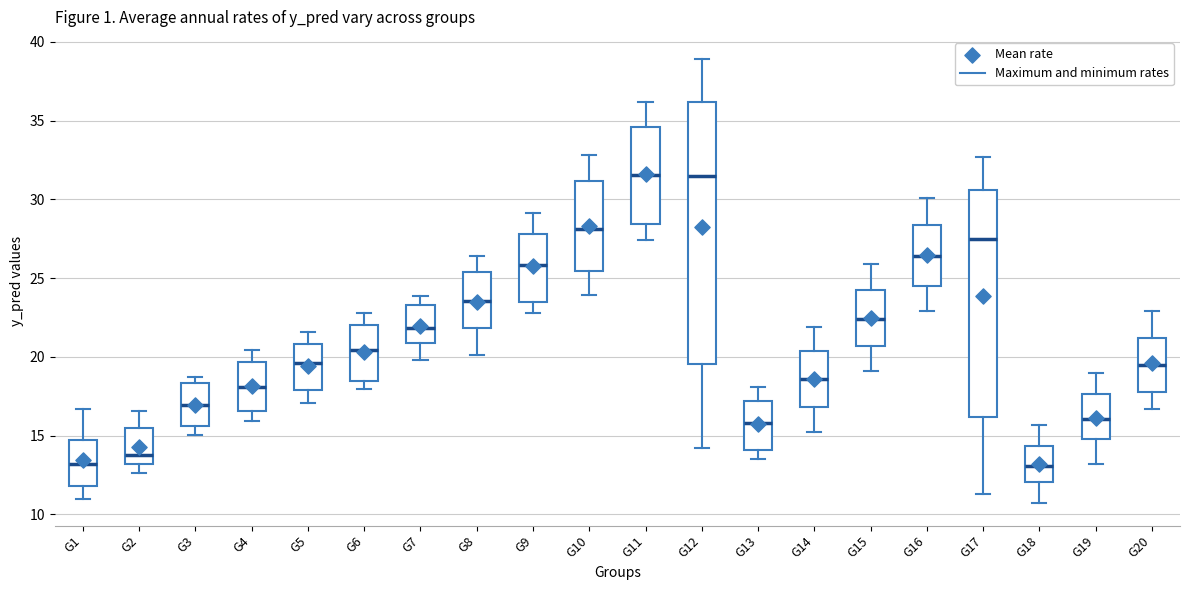

Reading left to right, transcribe this box plot: for each box, give where its median line is, the range the box spans, and where its two whiskers end, as read against the y-axis. The values are not printed on the chart, so give them approximately, as read against the axis.

G1: median 13.0, box 12.0 to 14.5, whiskers 11.0 to 16.5
G2: median 14.0, box 13.0 to 15.5, whiskers 12.5 to 16.5
G3: median 17.0, box 15.5 to 18.5, whiskers 15.0 to 18.5 (just above the box's upper edge)
G4: median 18.0, box 16.5 to 19.5, whiskers 16.0 to 20.5
G5: median 19.5, box 18.0 to 21.0, whiskers 17.0 to 21.5
G6: median 20.5, box 18.5 to 22.0, whiskers 18.0 to 23.0
G7: median 22.0, box 21.0 to 23.5, whiskers 20.0 to 24.0
G8: median 23.5, box 22.0 to 25.5, whiskers 20.0 to 26.5
G9: median 26.0, box 23.5 to 28.0, whiskers 23.0 to 29.0
G10: median 28.0, box 25.5 to 31.0, whiskers 24.0 to 33.0
G11: median 31.5, box 28.5 to 34.5, whiskers 27.5 to 36.0
G12: median 31.5, box 19.5 to 36.0, whiskers 14.0 to 39.0
G13: median 16.0, box 14.0 to 17.0, whiskers 13.5 to 18.0
G14: median 18.5, box 17.0 to 20.5, whiskers 15.0 to 22.0
G15: median 22.5, box 20.5 to 24.5, whiskers 19.0 to 26.0
G16: median 26.5, box 24.5 to 28.5, whiskers 23.0 to 30.0
G17: median 27.5, box 16.0 to 30.5, whiskers 11.5 to 32.5
G18: median 13.0, box 12.0 to 14.5, whiskers 10.5 to 15.5
G19: median 16.0, box 15.0 to 17.5, whiskers 13.0 to 19.0
G20: median 19.5, box 18.0 to 21.0, whiskers 16.5 to 23.0